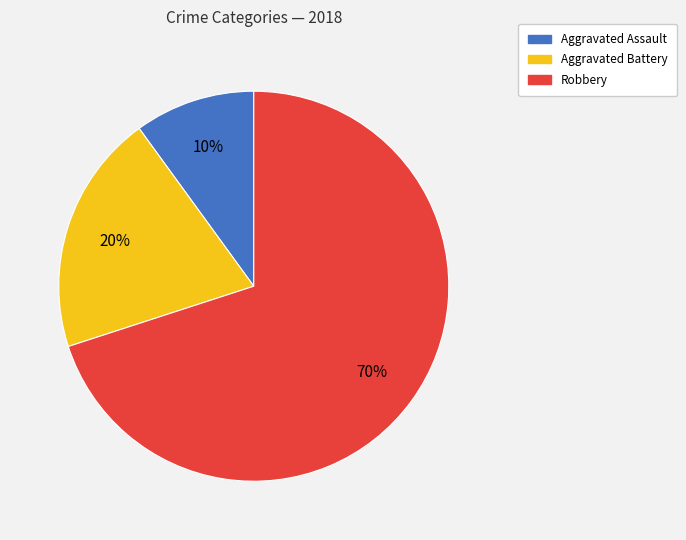

Is Robbery the majority of the pie?

Yes